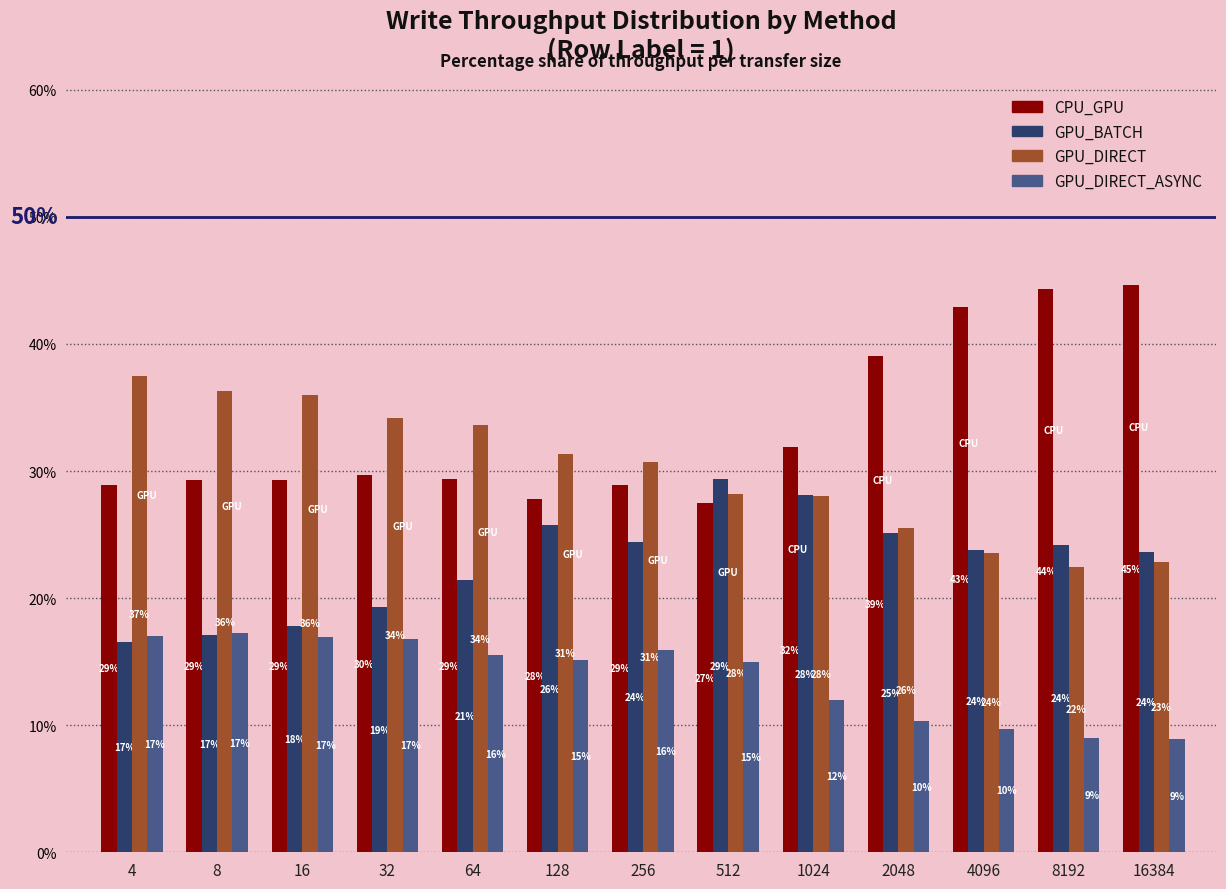

What is the sum of the GPU_DIRECT_ASYNC values at 16 and 4?

34.0